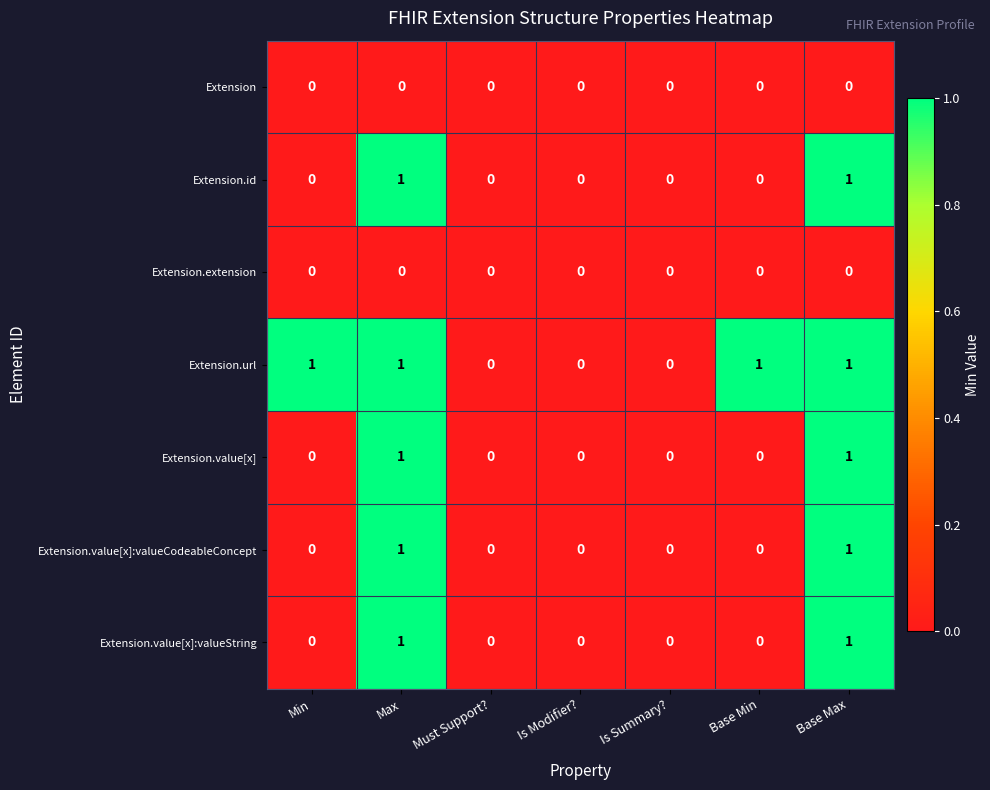

How many Extension.value[x] values are between 0 and 1?

7